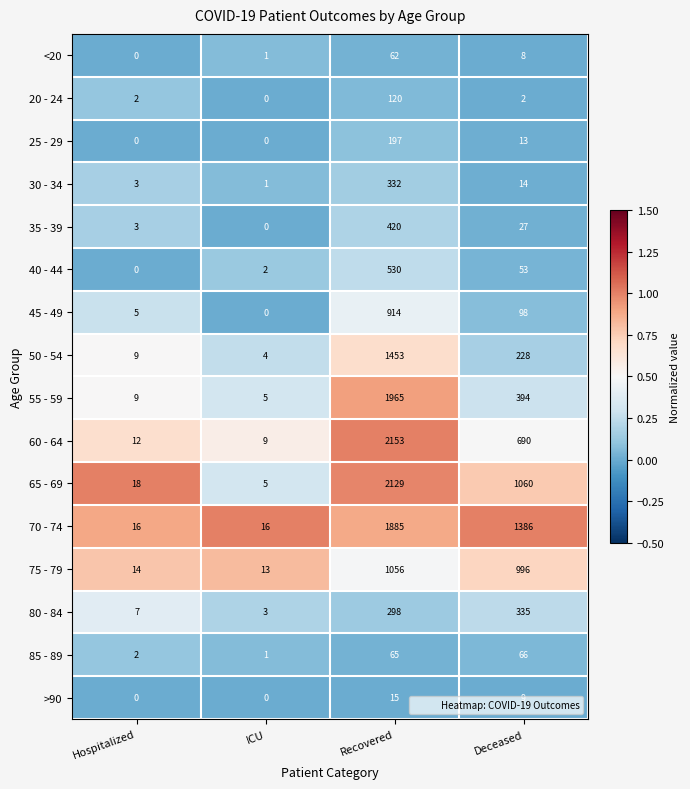

True or false: 45 - 49 has a value of 98 at Deceased.

True